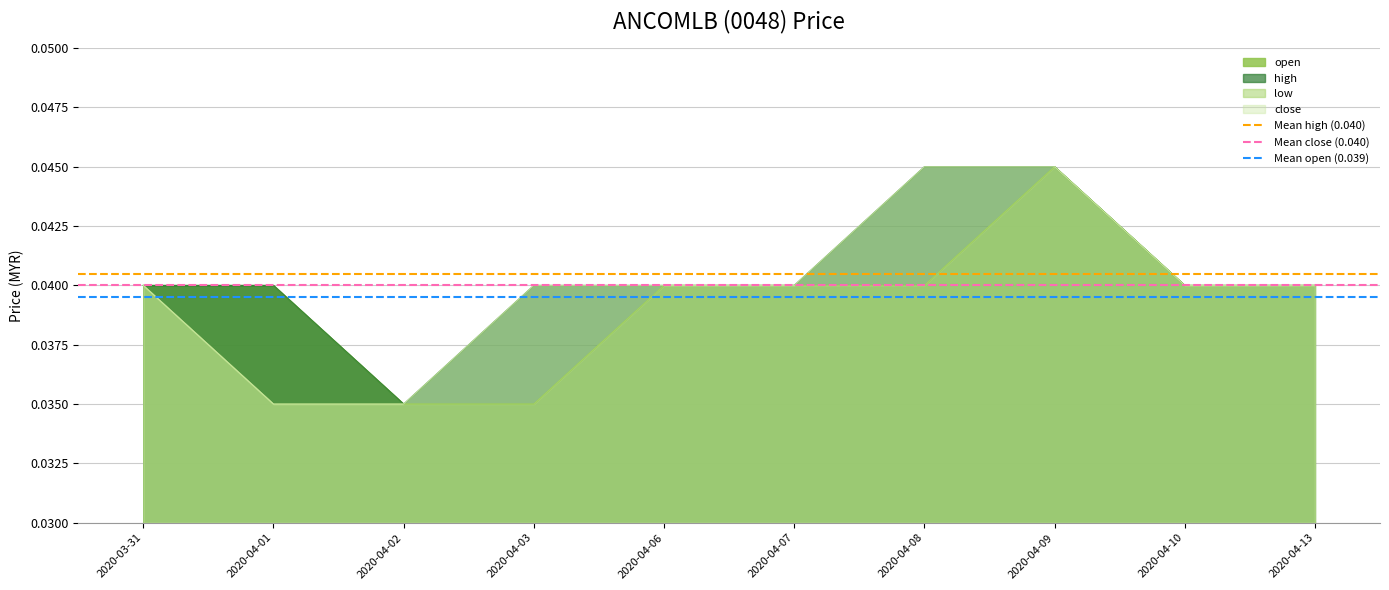

The value of open at 2020-03-31 is 0.1. True or false?

False